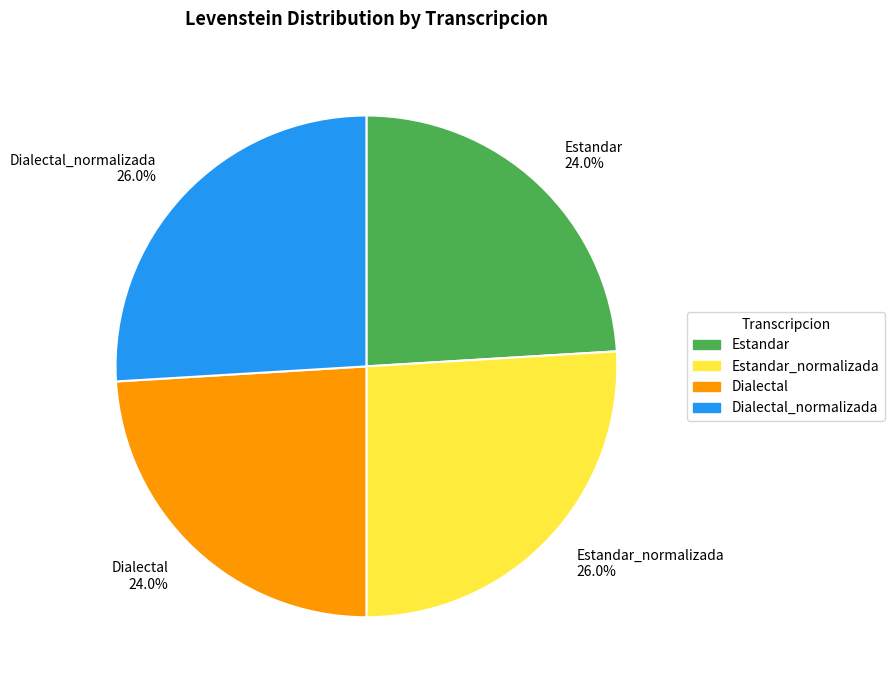

Which has a higher value, Dialectal 24.0% or Dialectal_normalizada 26.0%?

Dialectal_normalizada 26.0%